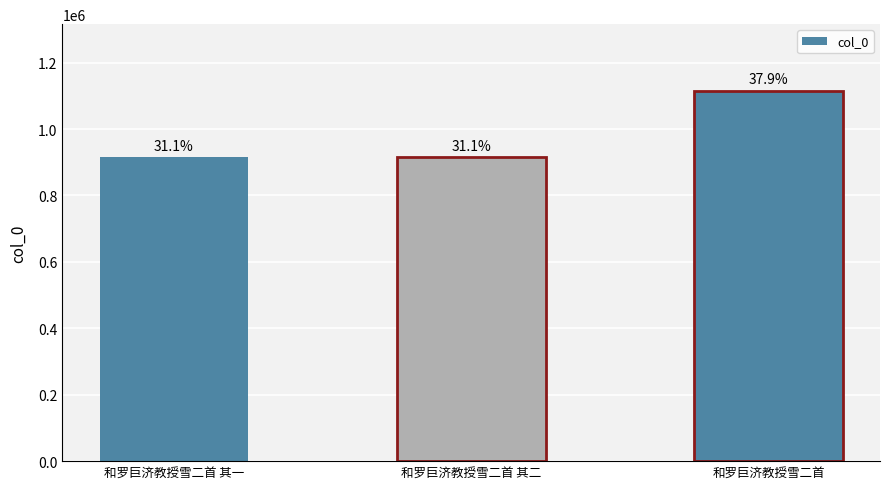

What position from the left is 和罗巨济教授雪二首 其二?

2